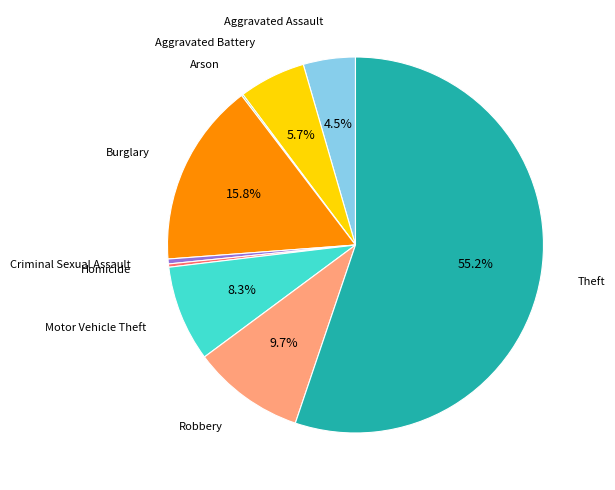

Which has a higher value, Motor Vehicle Theft or Robbery?

Robbery